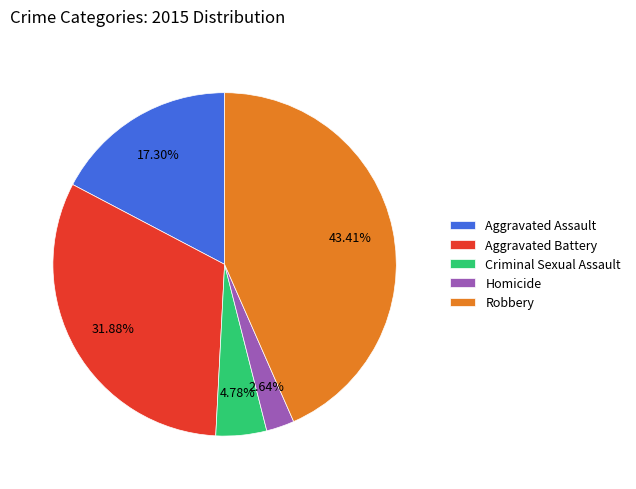

Rank the categories by value from lowest to highest.

Homicide, Criminal Sexual Assault, Aggravated Assault, Aggravated Battery, Robbery